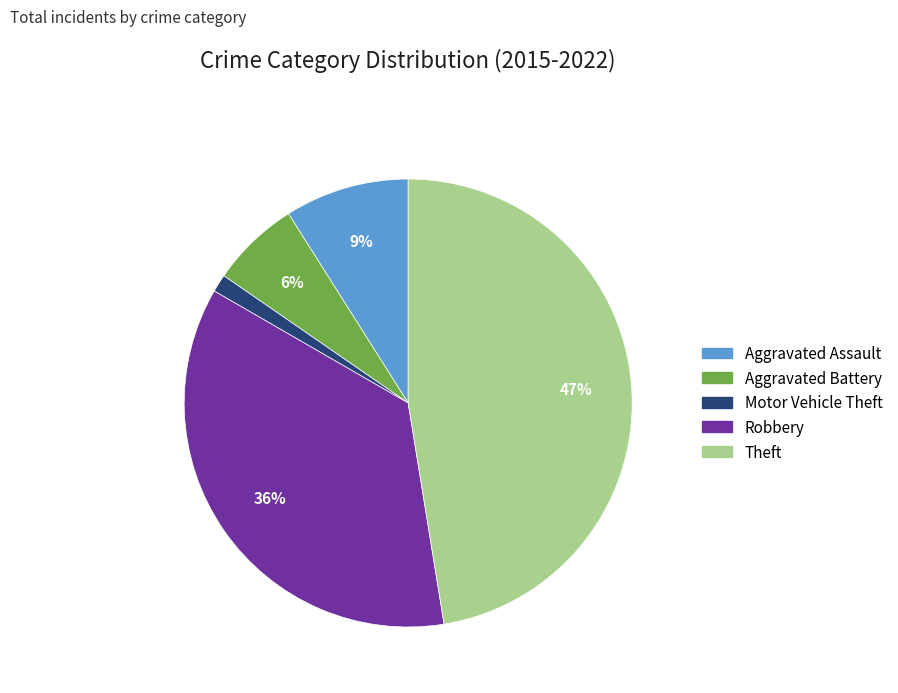

Rank the categories by value from highest to lowest.

Theft, Robbery, Aggravated Assault, Aggravated Battery, Motor Vehicle Theft